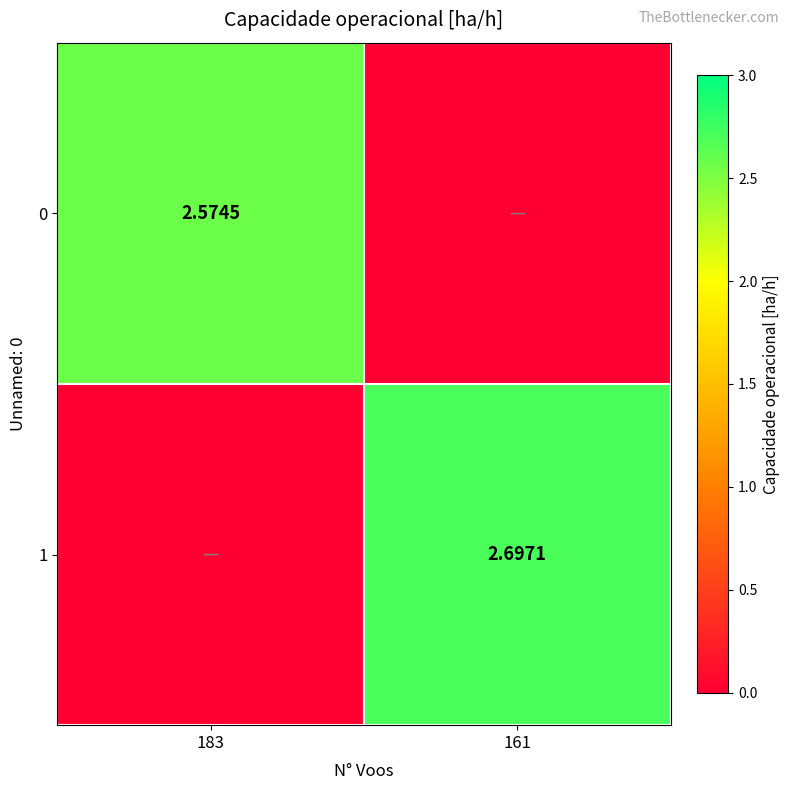

At how many categories does at least one series exceed 2?

2